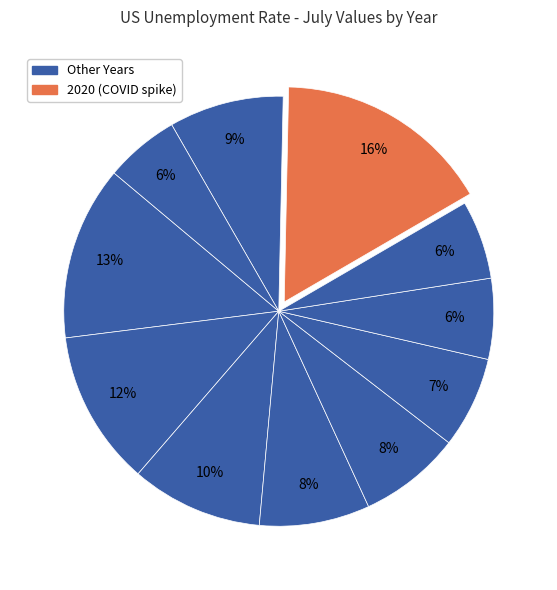

Which slice is the largest?

2020